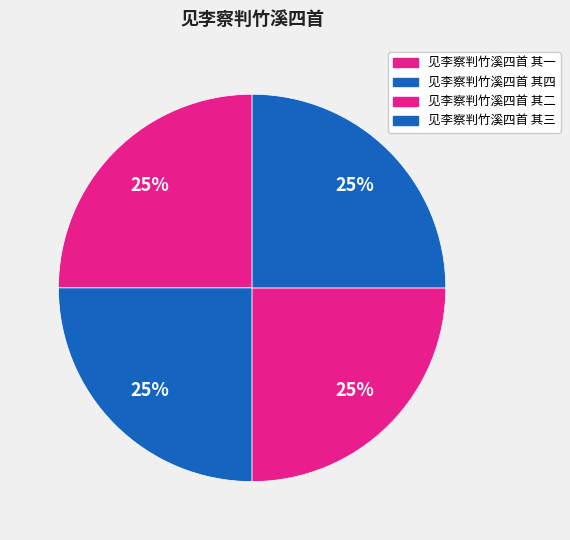

Which slice is the largest?

见李察判竹溪四首 其四